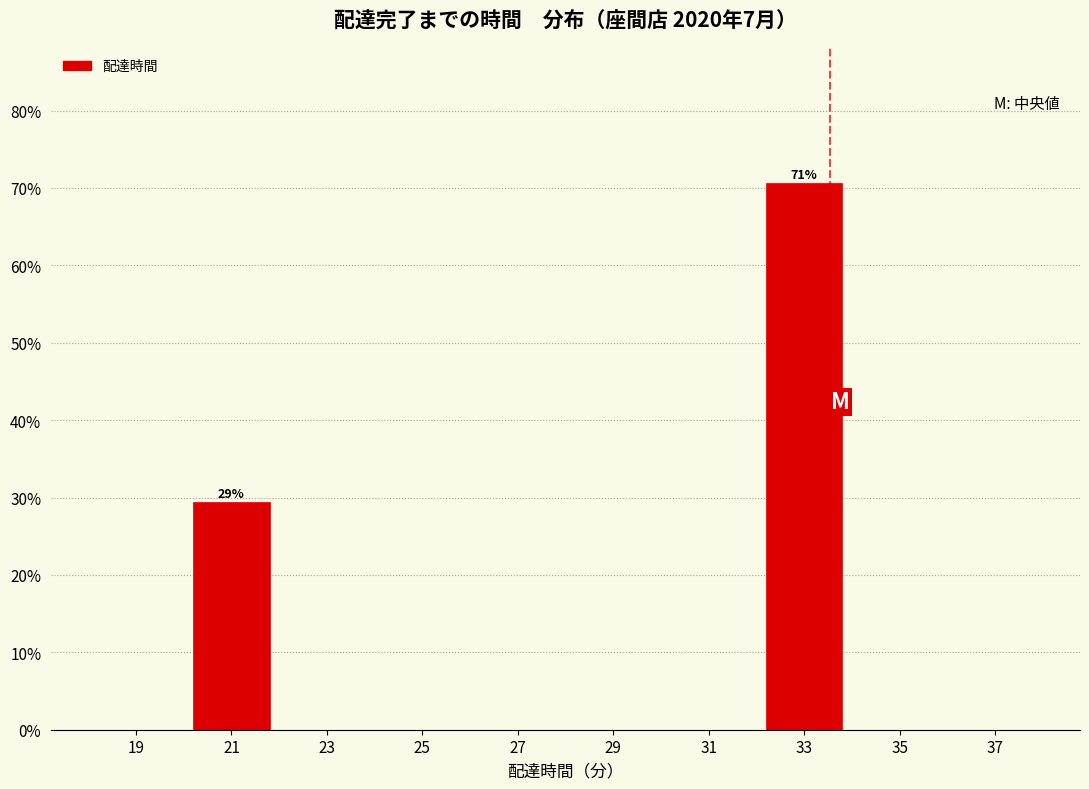

Which range on the x-axis has the tallest bar?

32 to 34